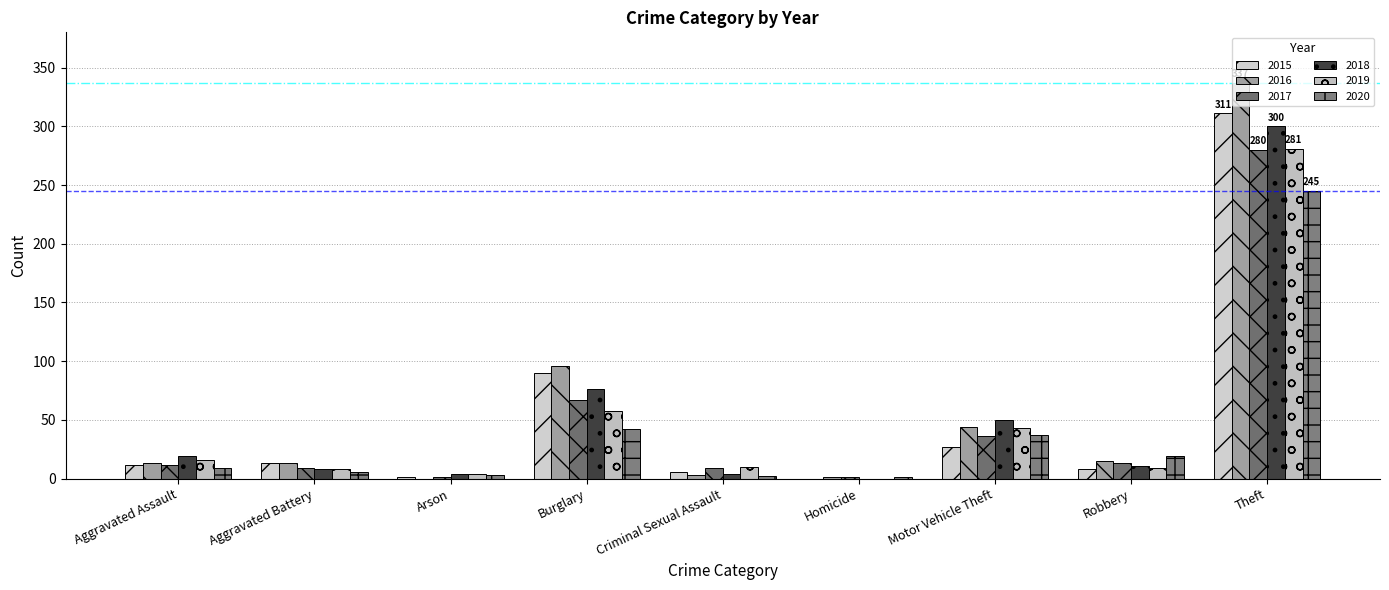

Reading left to right, what are all the values shown in this chart?

2015: 12	13	1	90	6	0	27	8	311
2016: 13	13	0	96	3	1	44	15	337
2017: 12	9	1	67	9	1	36	13	280
2018: 19	8	4	76	4	0	50	11	300
2019: 16	8	4	58	10	0	43	9	281
2020: 9	6	3	42	2	1	37	19	245